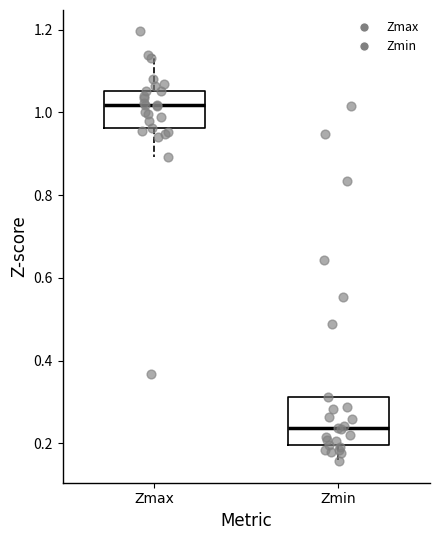

Which box is the tallest, from its lower edge to its upper edge?

Zmin